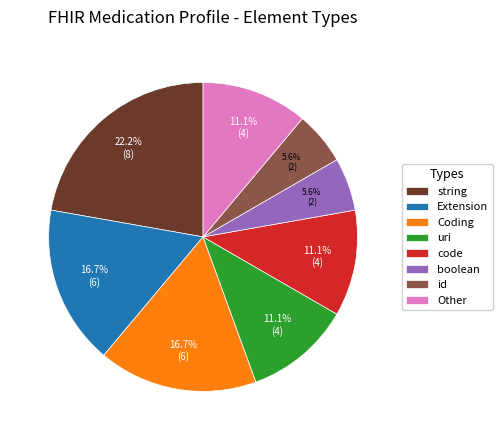

Approximately how many times larger is the value at code compared to Extension?

0.7